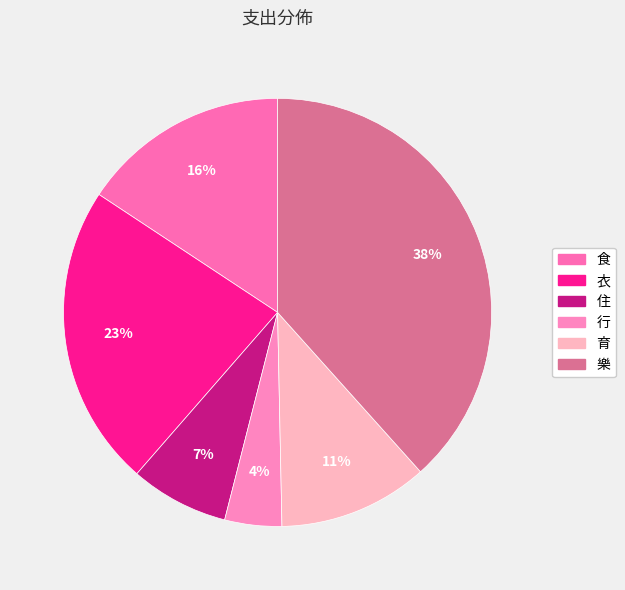

Combined, do 行 and 育 account for over 50%?

No